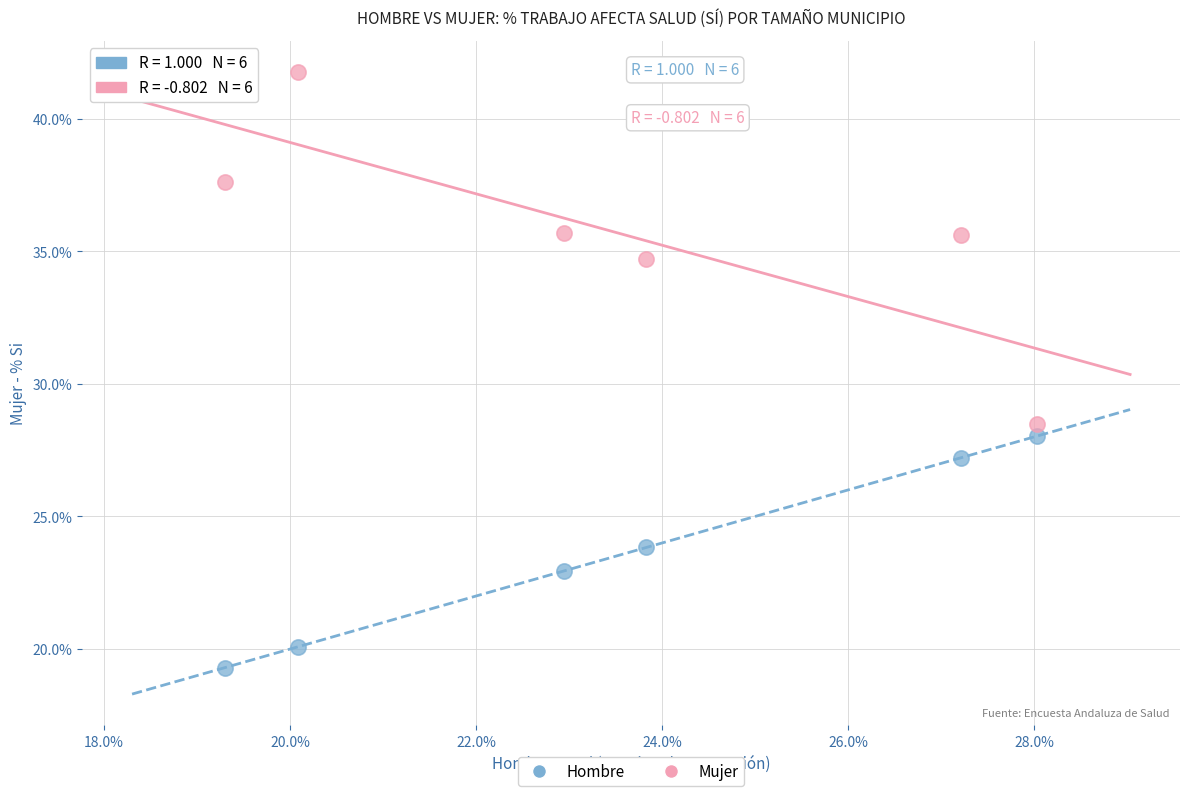

What is the X range (max minus min) for the scatter plot?

8.7